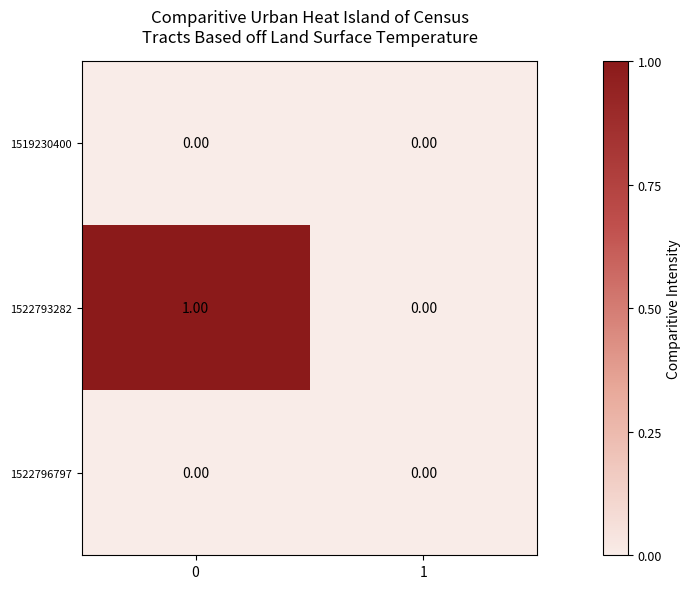

Between 0 and 1, which series saw the biggest shift?

1522793282